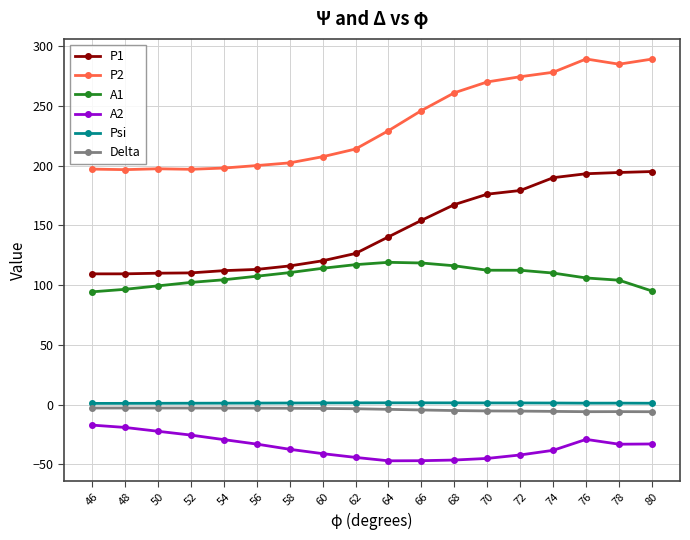

Where does the Psi series first go above 1?

48